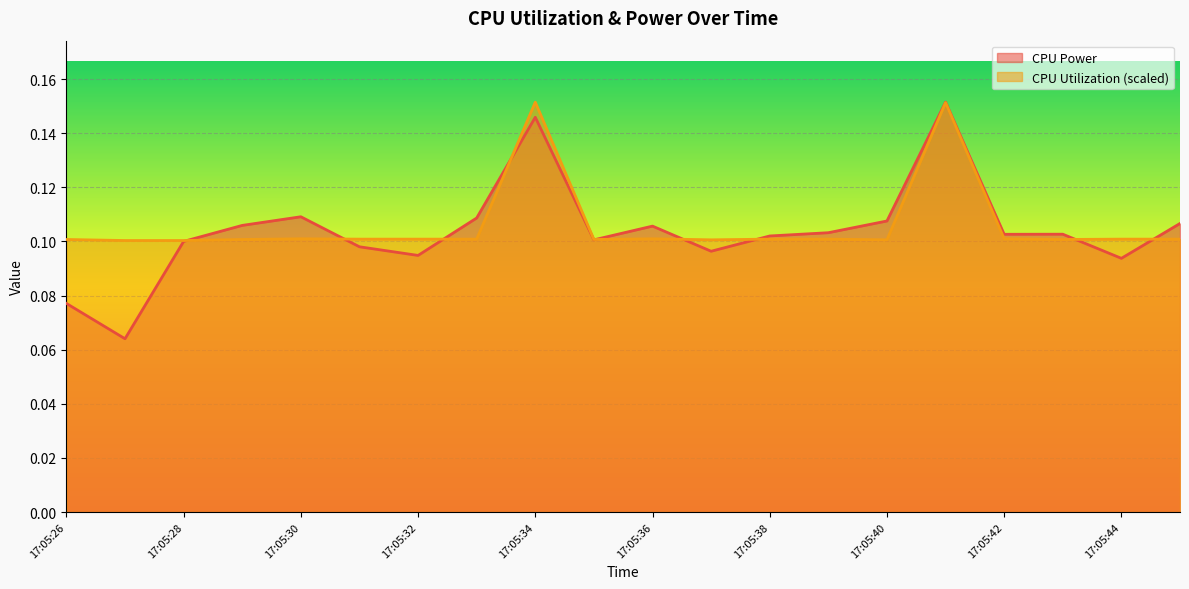

Reading left to right, what are all the values shown in this chart?

CPU Power: 0.1	0.1	0.1	0.1	0.1	0.1	0.1	0.1	0.1	0.1	0.1	0.1	0.1	0.1	0.1	0.2	0.1	0.1	0.1	0.1
CPU Utilization: 0.1	0.1	0.1	0.1	0.1	0.1	0.1	0.1	0.2	0.1	0.1	0.1	0.1	0.1	0.1	0.2	0.1	0.1	0.1	0.1